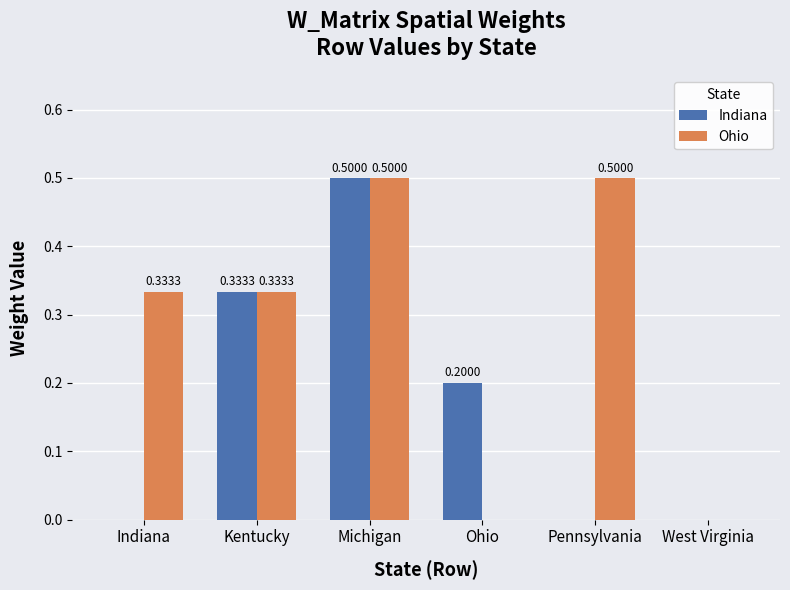

Is the value of Ohio at Michigan greater than the value of Indiana at Indiana?

Yes